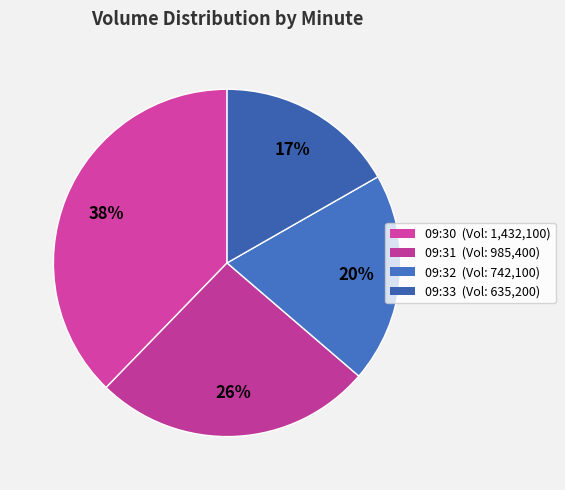

Between 09:32 and 09:30, which is larger?

09:30